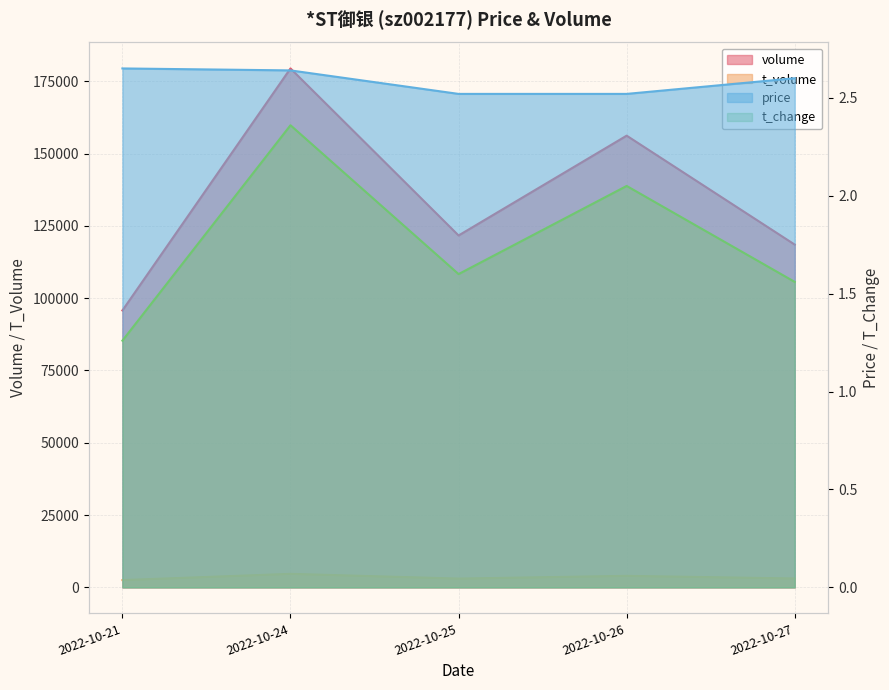

What is the maximum value for price?

2.6